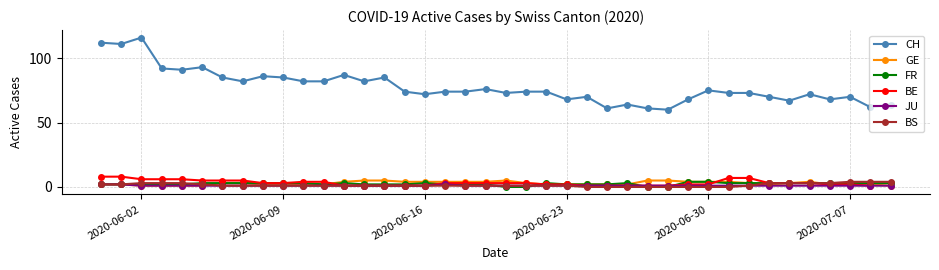

True or false: CH and GE intersect in this chart.

False